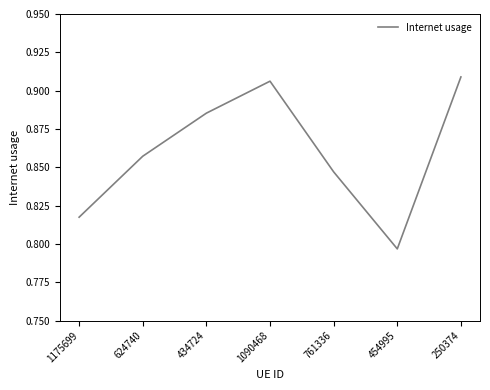

List the labels in order of value, smallest first.

454995, 1175699, 761336, 624740, 434724, 1090468, 250374